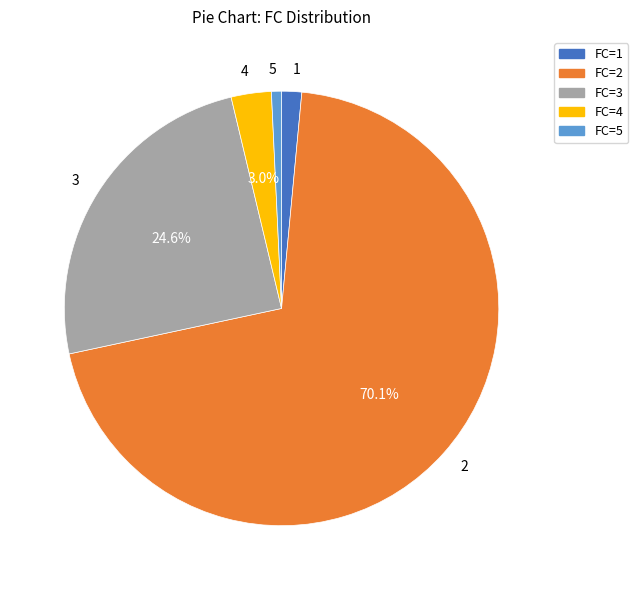

Which category has the biggest portion of the pie?

2